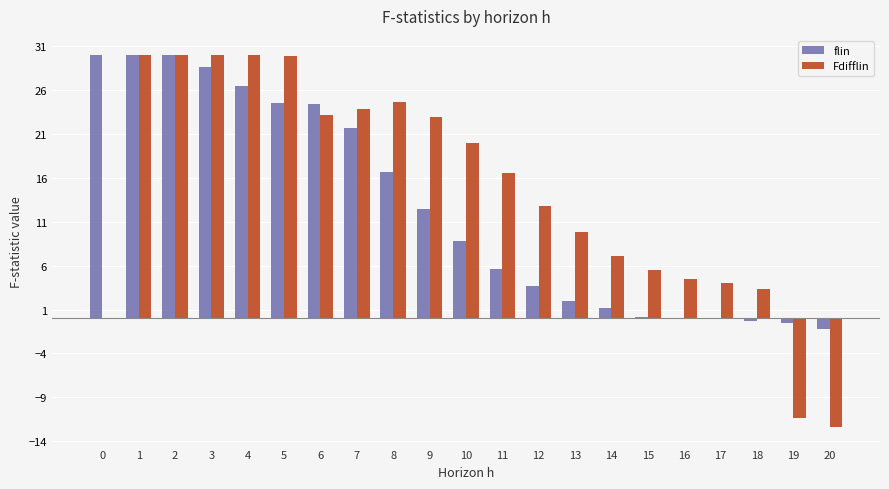

Between 2 and 7, which series saw the biggest shift?

flin